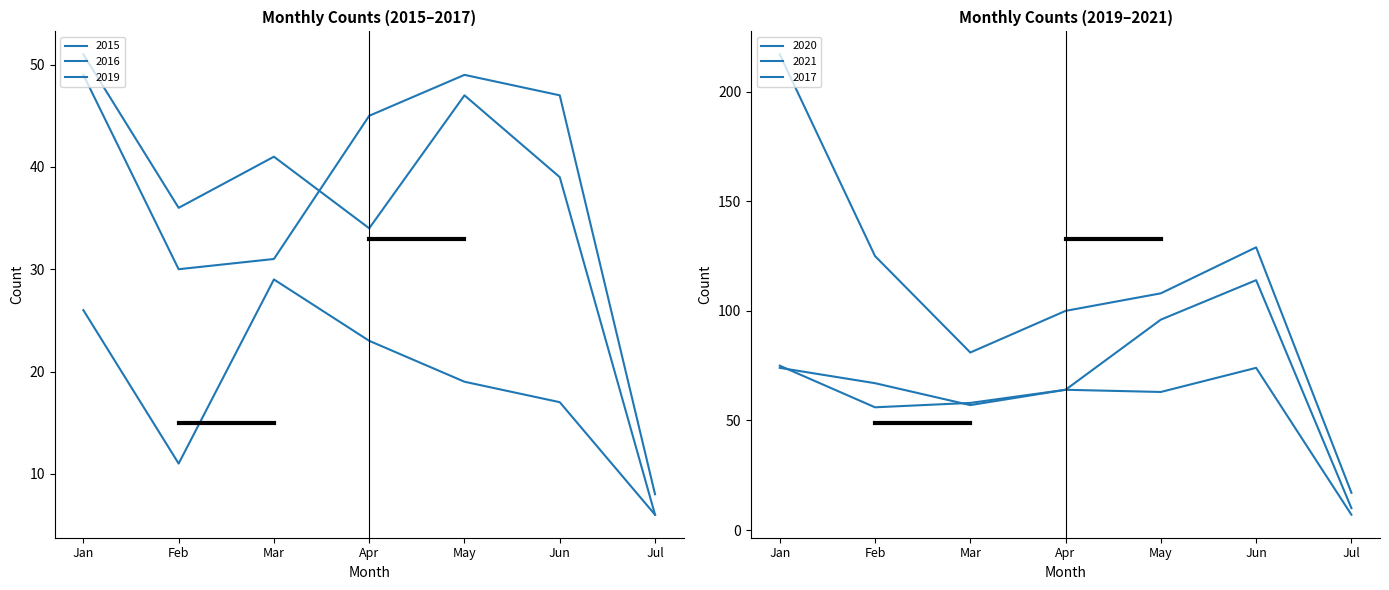

Which category has the lowest value in the 2015 series?

Jul